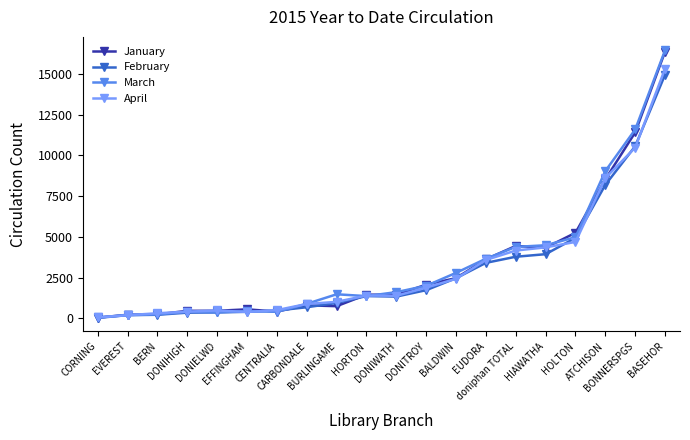

The value of February at BALDWIN is 3718. True or false?

False